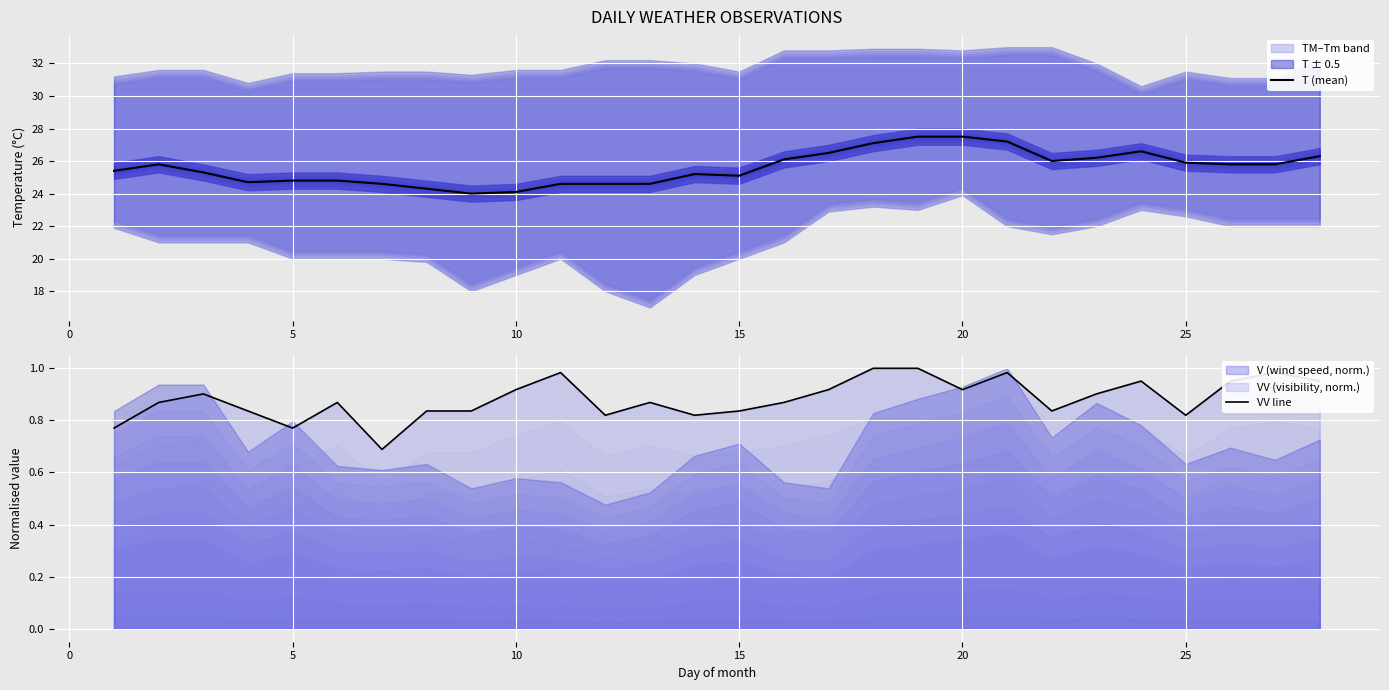

True or false: T (mean) and VV line cross at least once.

False